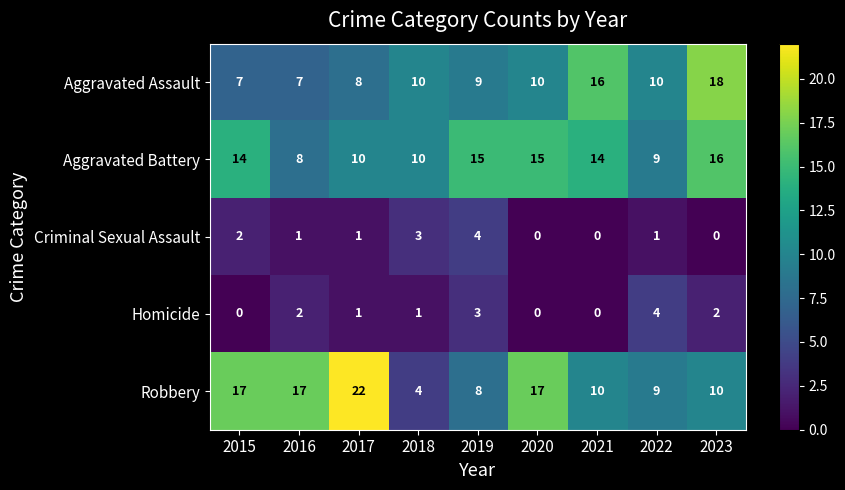

The Robbery series shows 9 at 2015. True or false?

False